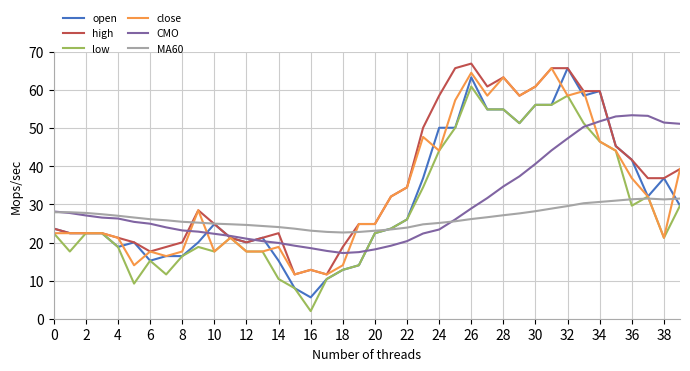

True or false: MA60 and high intersect in this chart.

True